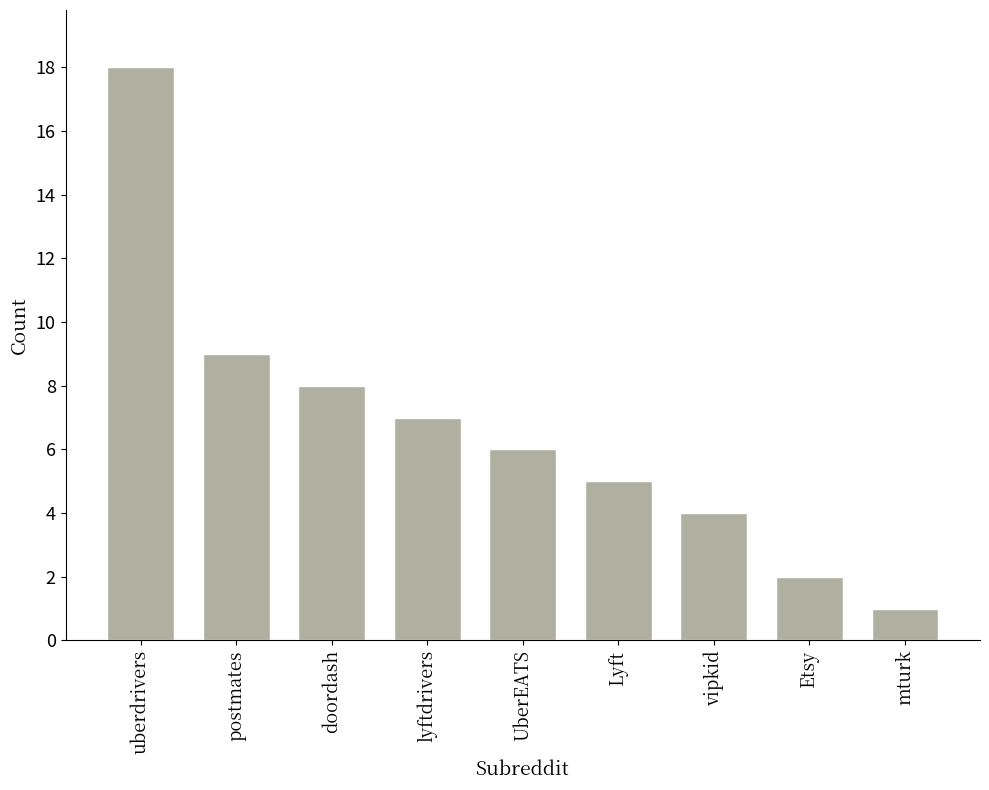

At which category does the chart reach its peak across all series?

uberdrivers